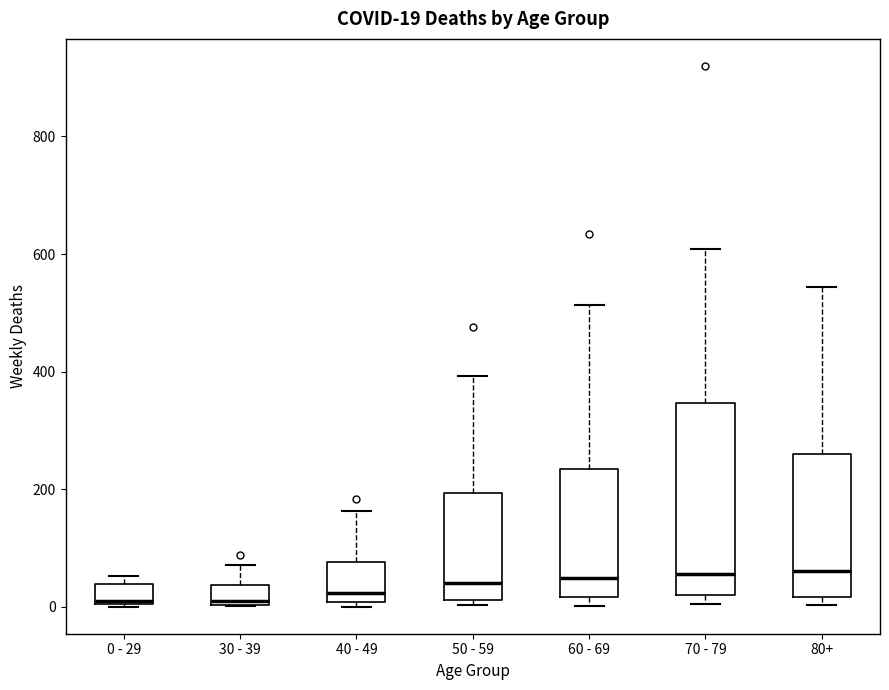

Which box is the tallest, from its lower edge to its upper edge?

70 - 79